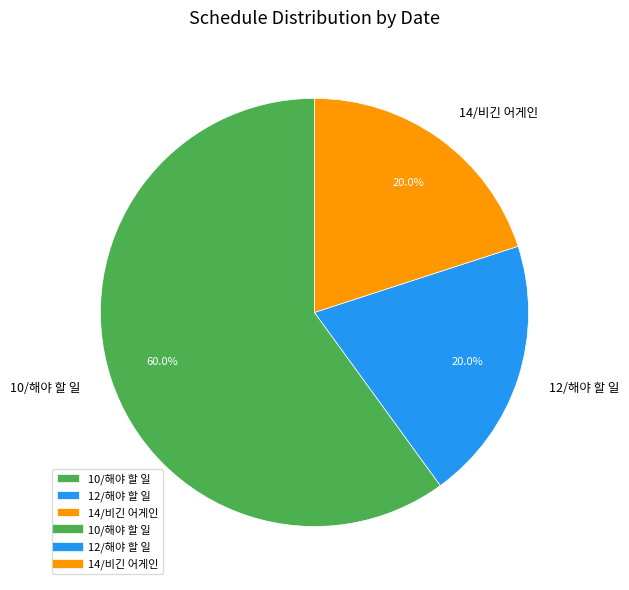

What is the largest slice in the pie chart?

10/해야 할 일